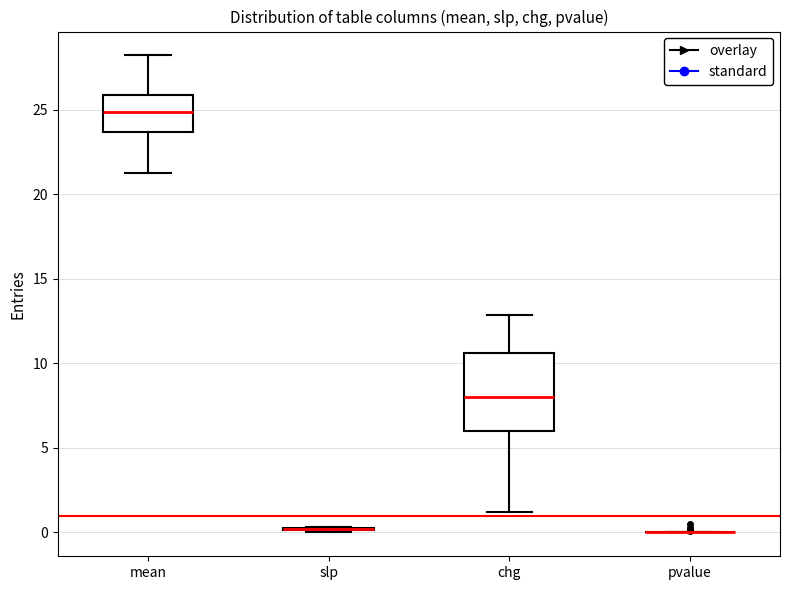

Which box is the tallest, from its lower edge to its upper edge?

chg